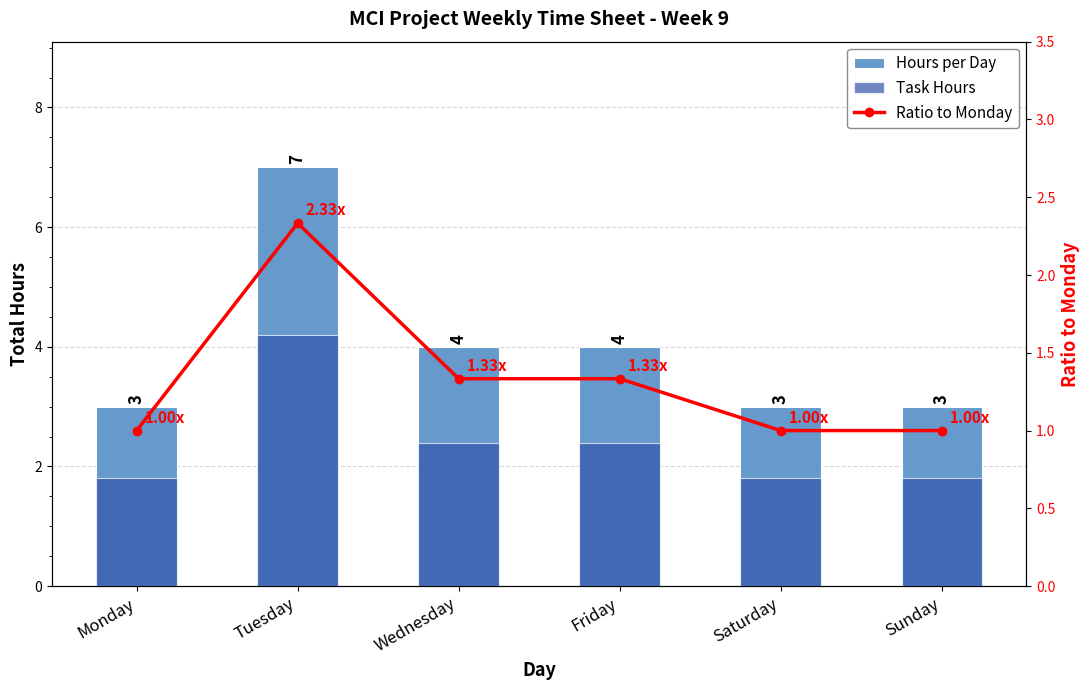

What value does the Ratio to Monday series have at Friday?

1.3